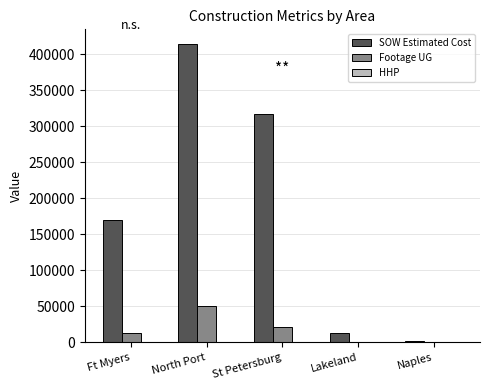

Which series has the largest total across all categories?

SOW Estimated Cost